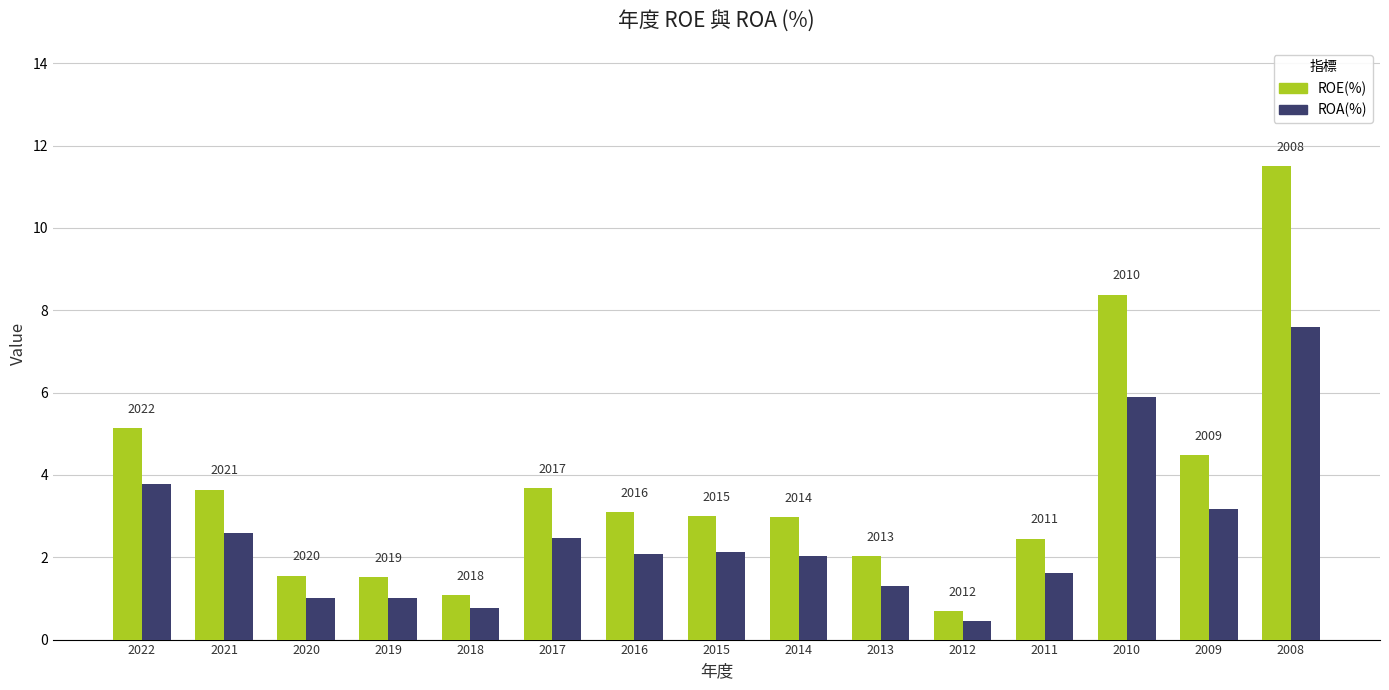

Rank the categories by ROE(%) value from lowest to highest.

2012, 2018, 2019, 2020, 2013, 2011, 2014, 2015, 2016, 2021, 2017, 2009, 2022, 2010, 2008